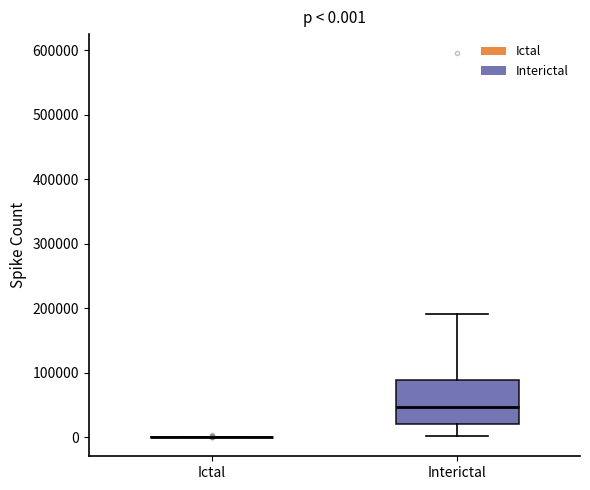

Comparing the boxes themselves (not the whiskers), which one is the tallest?

Interictal